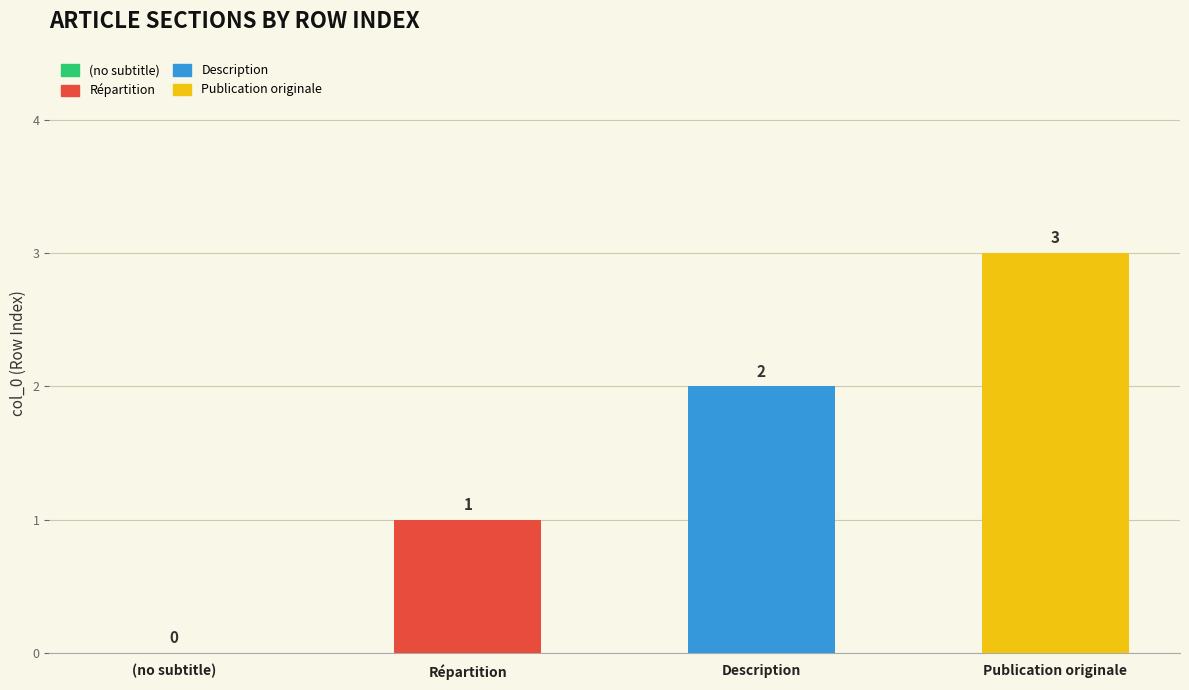

Between Répartition and Description, which is larger?

Description